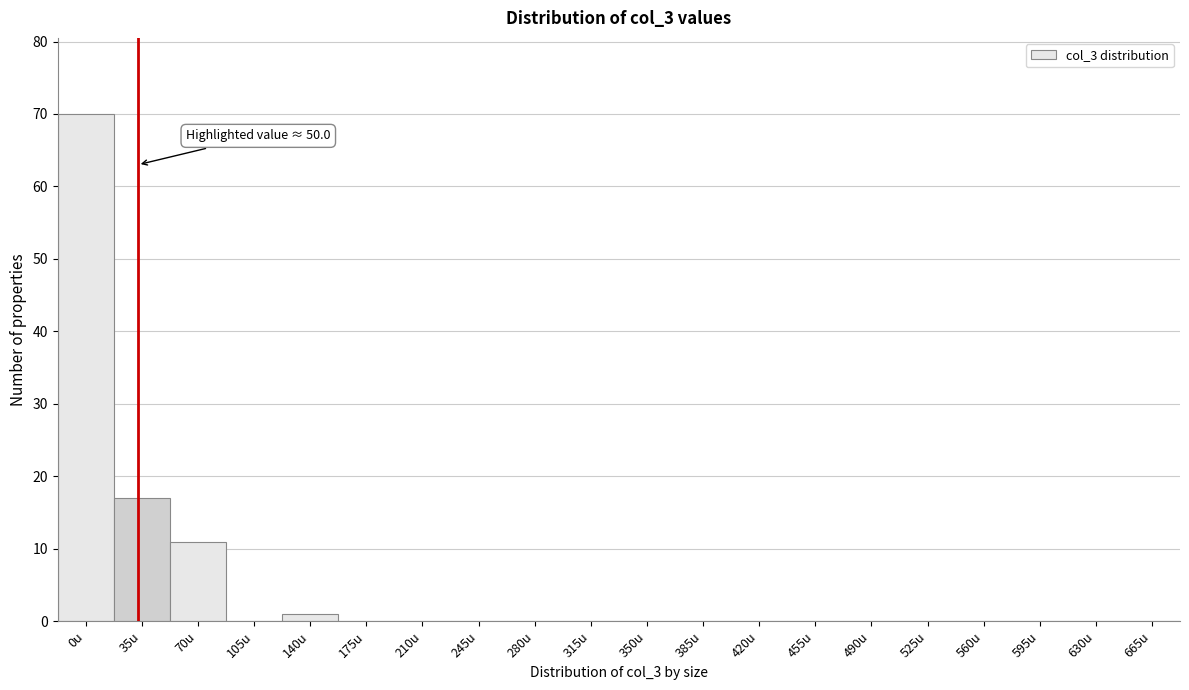

Reading right to left, list all the values displayed in this chart.

665u=0	630u=0	595u=0	560u=0	525u=0	490u=0	455u=0	420u=0	385u=0	350u=0	315u=0	280u=0	245u=0	210u=0	175u=0	140u=1	105u=0	70u=11	35u=17	0u=70